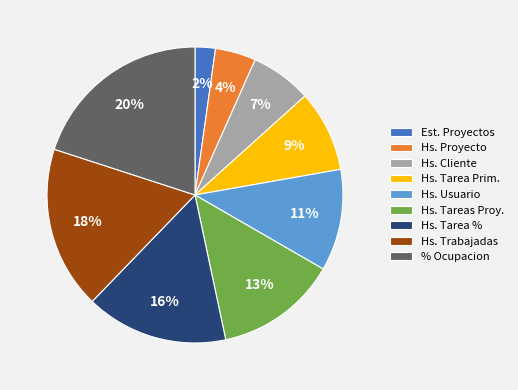

To the nearest percent, what percentage of the pie is Hs. Trabajadas?

18%